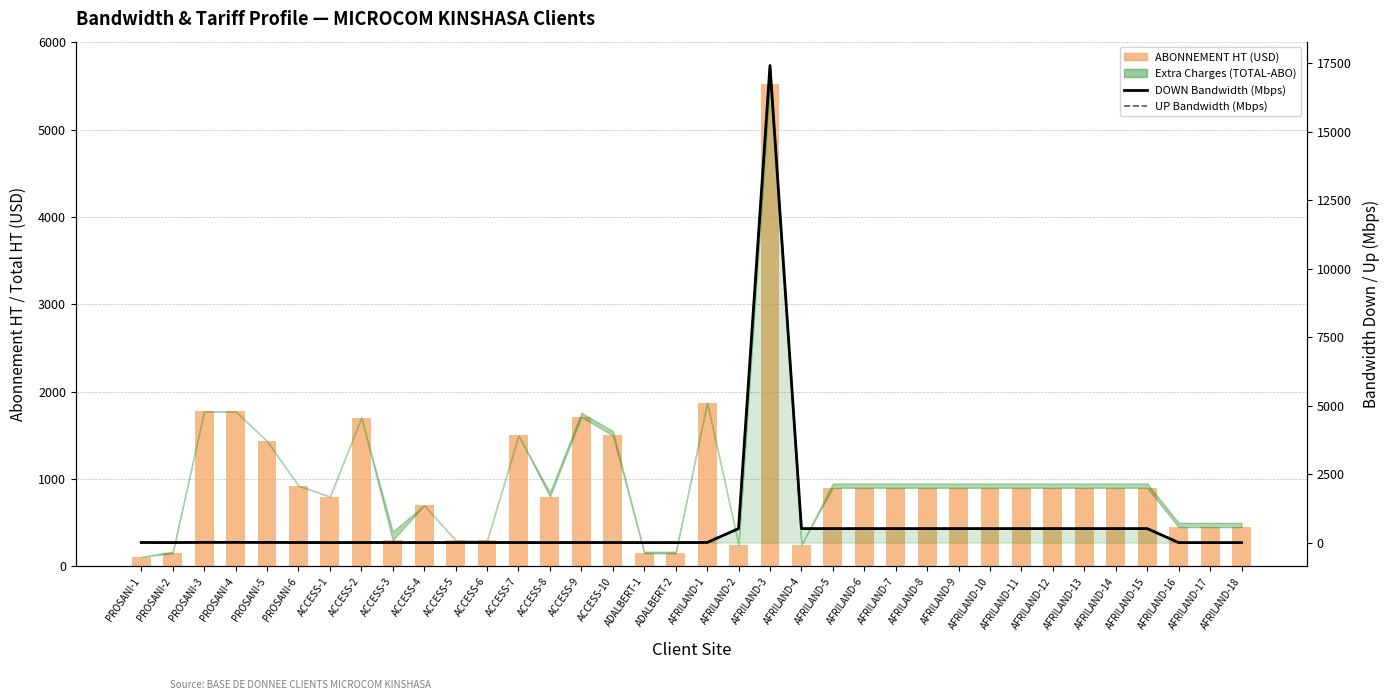

At which category does the chart reach its minimum across all series?

AFRILAND-16